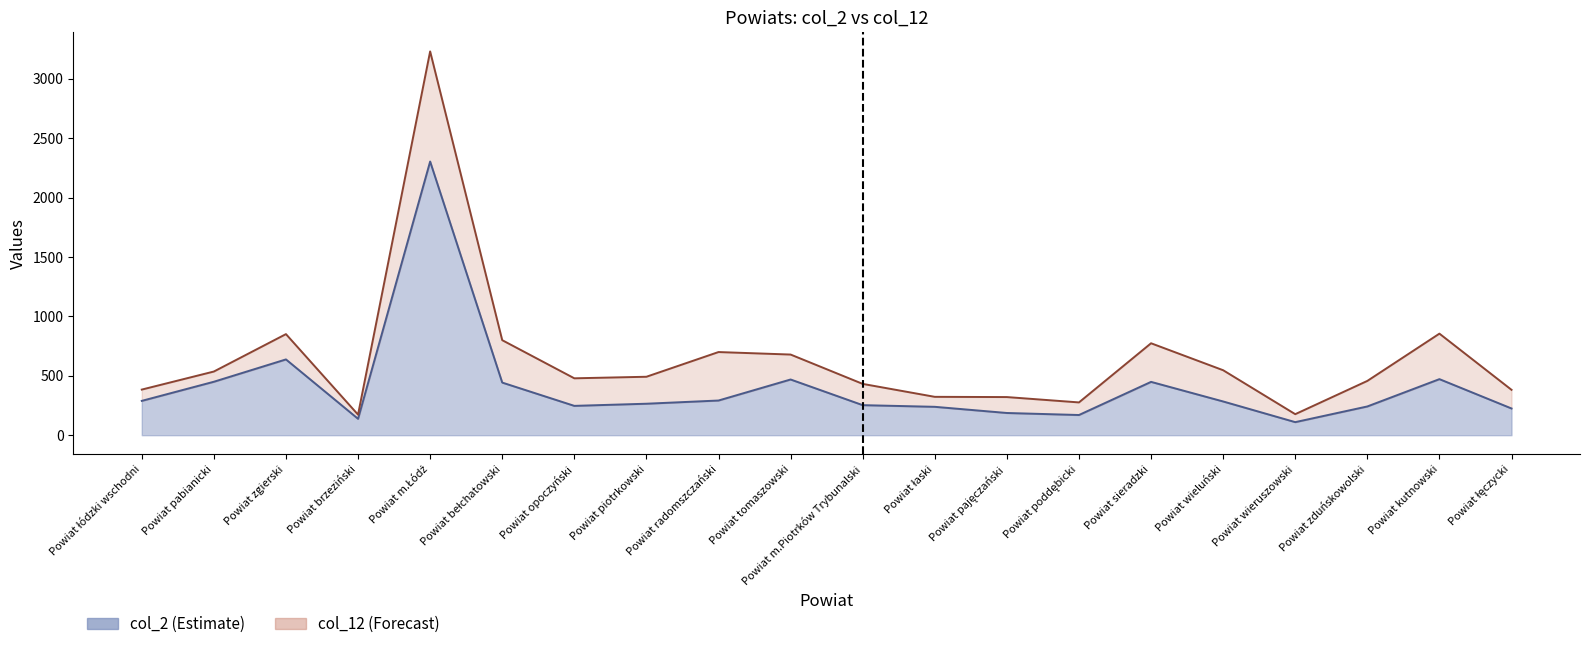

Reading left to right, what are all the values shown in this chart?

col_2 line: Powiat łódzki wschodni=289	Powiat pabianicki=450	Powiat zgierski=638	Powiat brzeziński=138	Powiat m.Łódź=2304	Powiat bełchatowski=443	Powiat opoczyński=247	Powiat piotrkowski=265	Powiat radomszczański=292	Powiat tomaszowski=469	Powiat m.Piotrków Trybunalski=253	Powiat łaski=239	Powiat pajęczański=187	Powiat poddębicki=170	Powiat sieradzki=449	Powiat wieluński=284	Powiat wieruszowski=110	Powiat zduńskowolski=242	Powiat kutnowski=472	Powiat łęczycki=225
col_12 line: Powiat łódzki wschodni=384	Powiat pabianicki=536	Powiat zgierski=851	Powiat brzeziński=173	Powiat m.Łódź=3231	Powiat bełchatowski=800	Powiat opoczyński=479	Powiat piotrkowski=492	Powiat radomszczański=700	Powiat tomaszowski=679	Powiat m.Piotrków Trybunalski=432	Powiat łaski=323	Powiat pajęczański=321	Powiat poddębicki=276	Powiat sieradzki=774	Powiat wieluński=547	Powiat wieruszowski=177	Powiat zduńskowolski=457	Powiat kutnowski=855	Powiat łęczycki=382